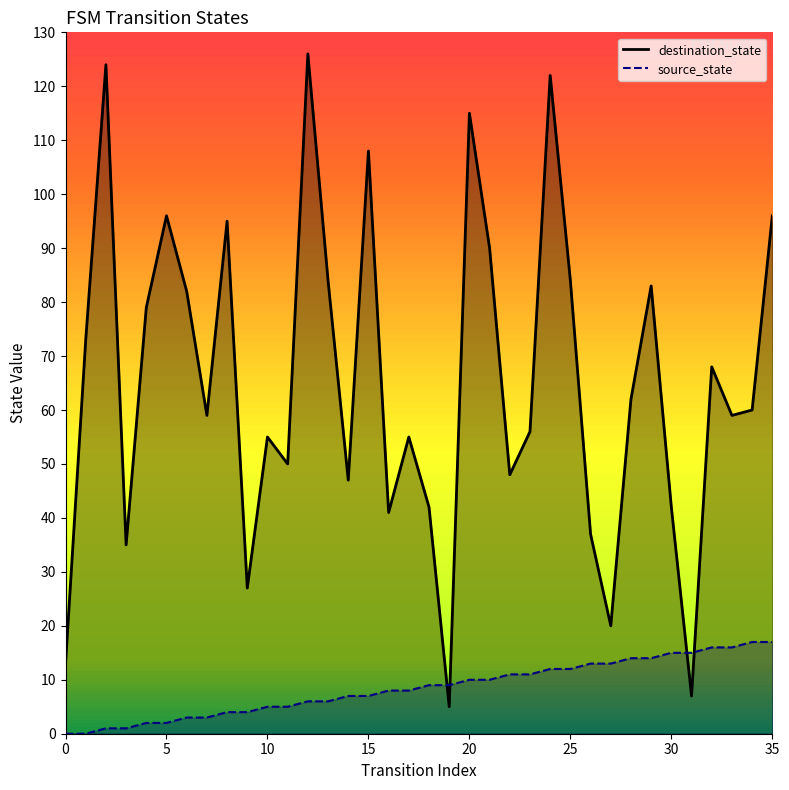

Count the number of categories in the chart.

36